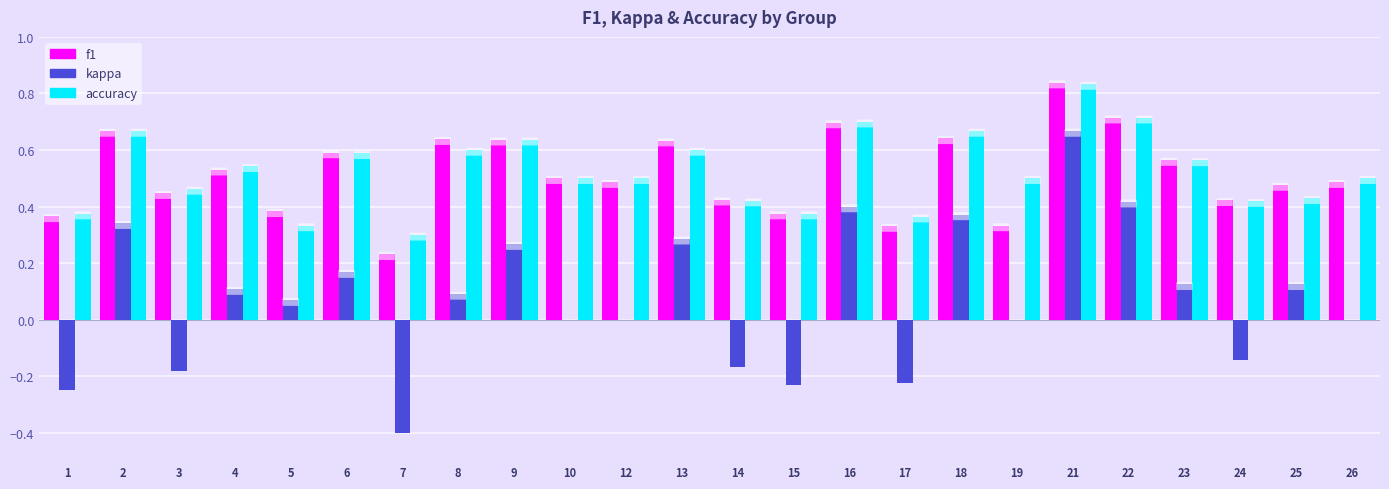

What is the total value across all series at 9?

1.5